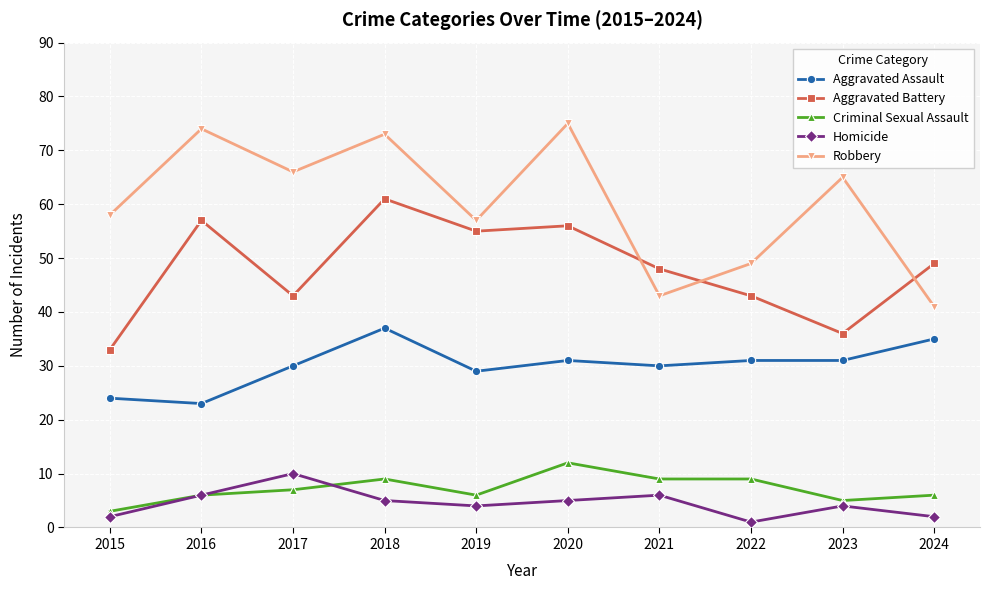

What is the difference between the Aggravated Assault values at 2017 and 2024?

5